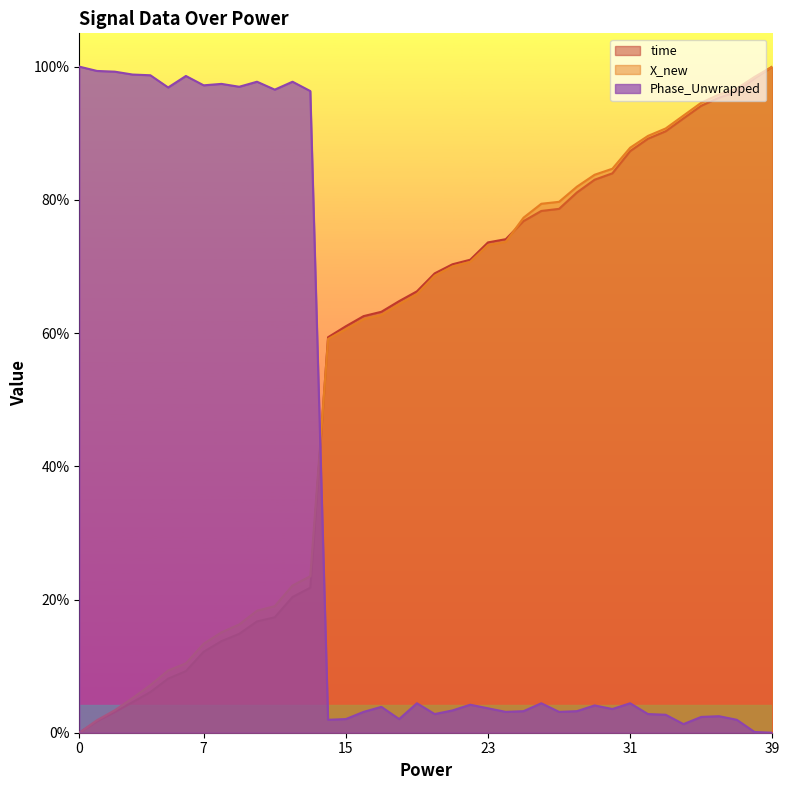

Where is Phase_Unwrapped nearest to the value 0?

39